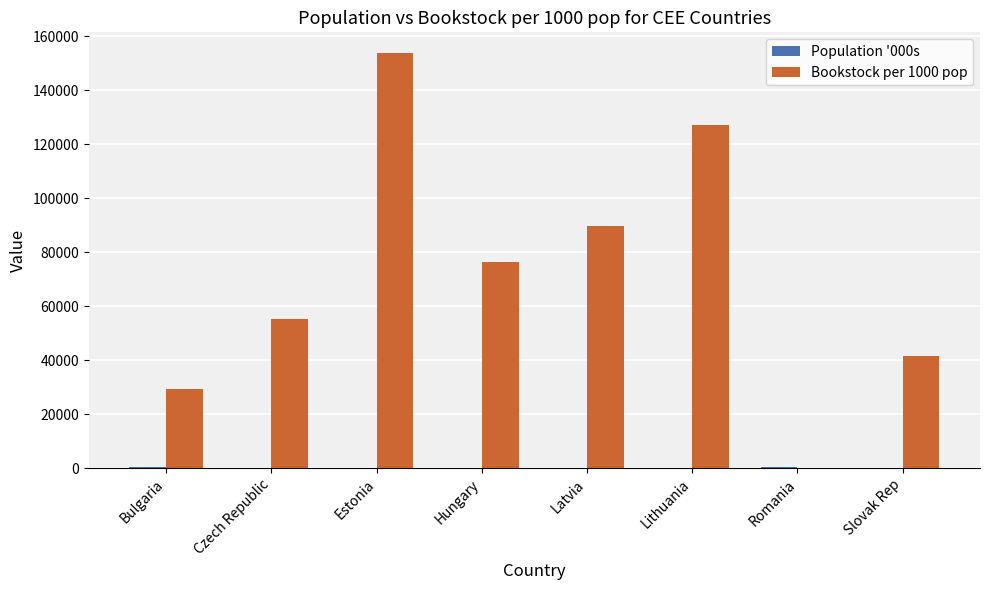

Are the bars grouped side by side (vs. stacked)?

Yes